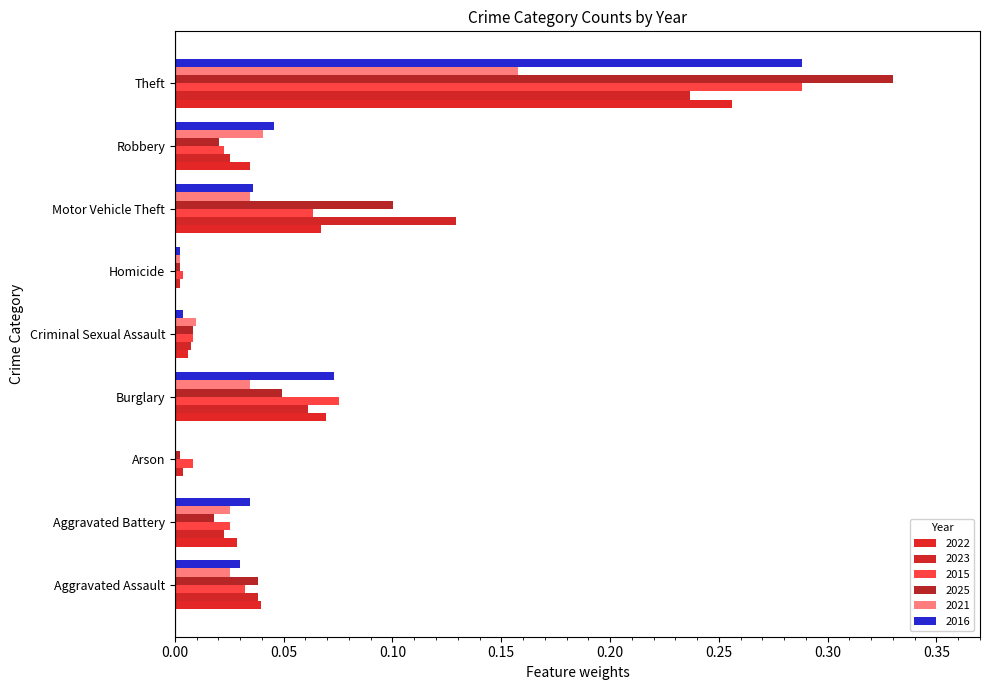

What is the label of the 4th bar from the right?

Homicide